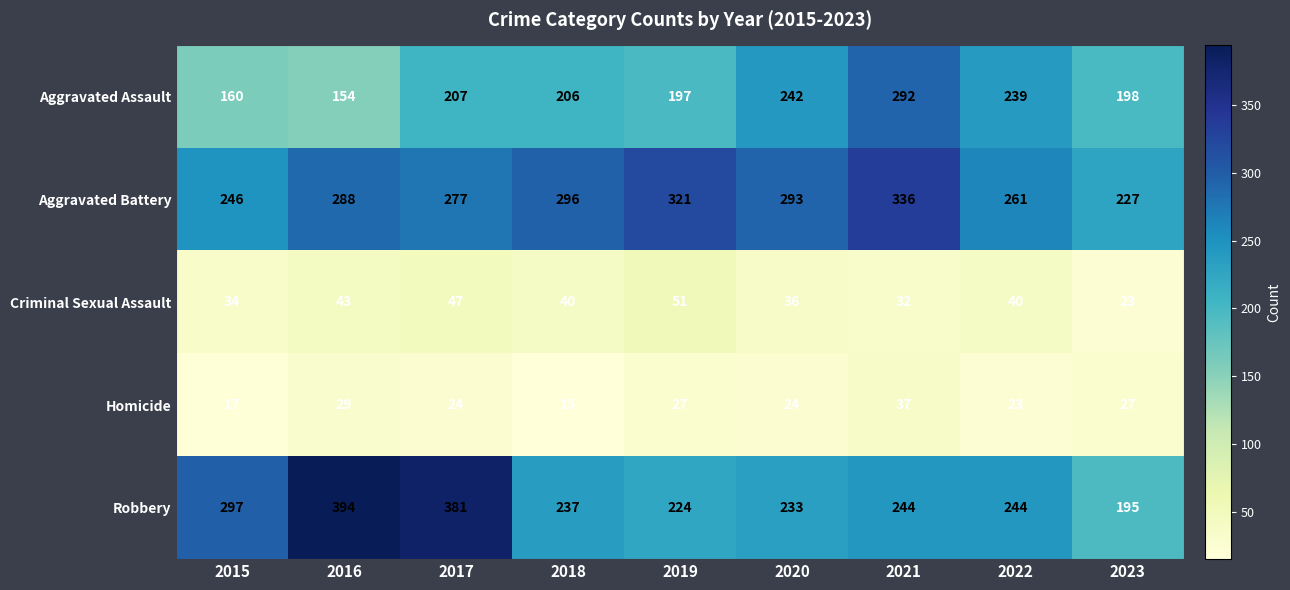

Rank the series by their maximum value, from highest to lowest.

Robbery, Aggravated Battery, Aggravated Assault, Criminal Sexual Assault, Homicide